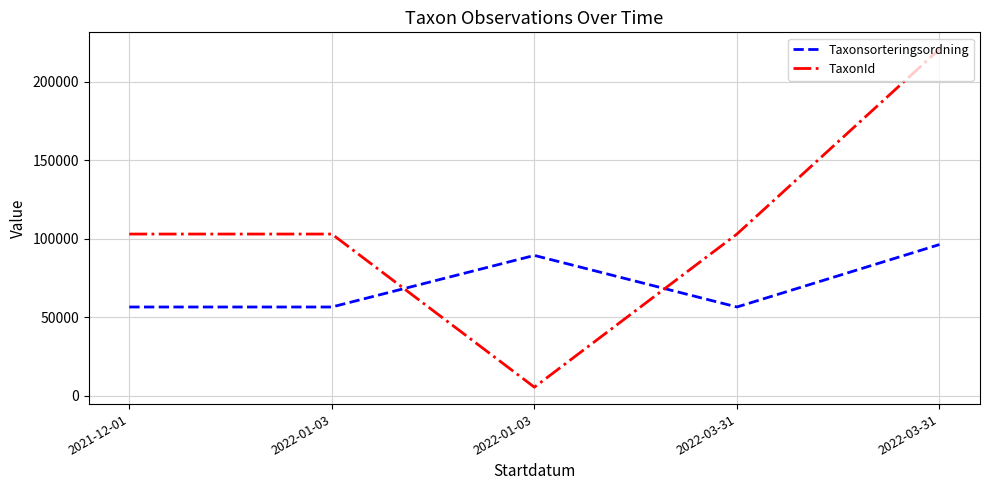

Which series has the widest spread of values?

TaxonId